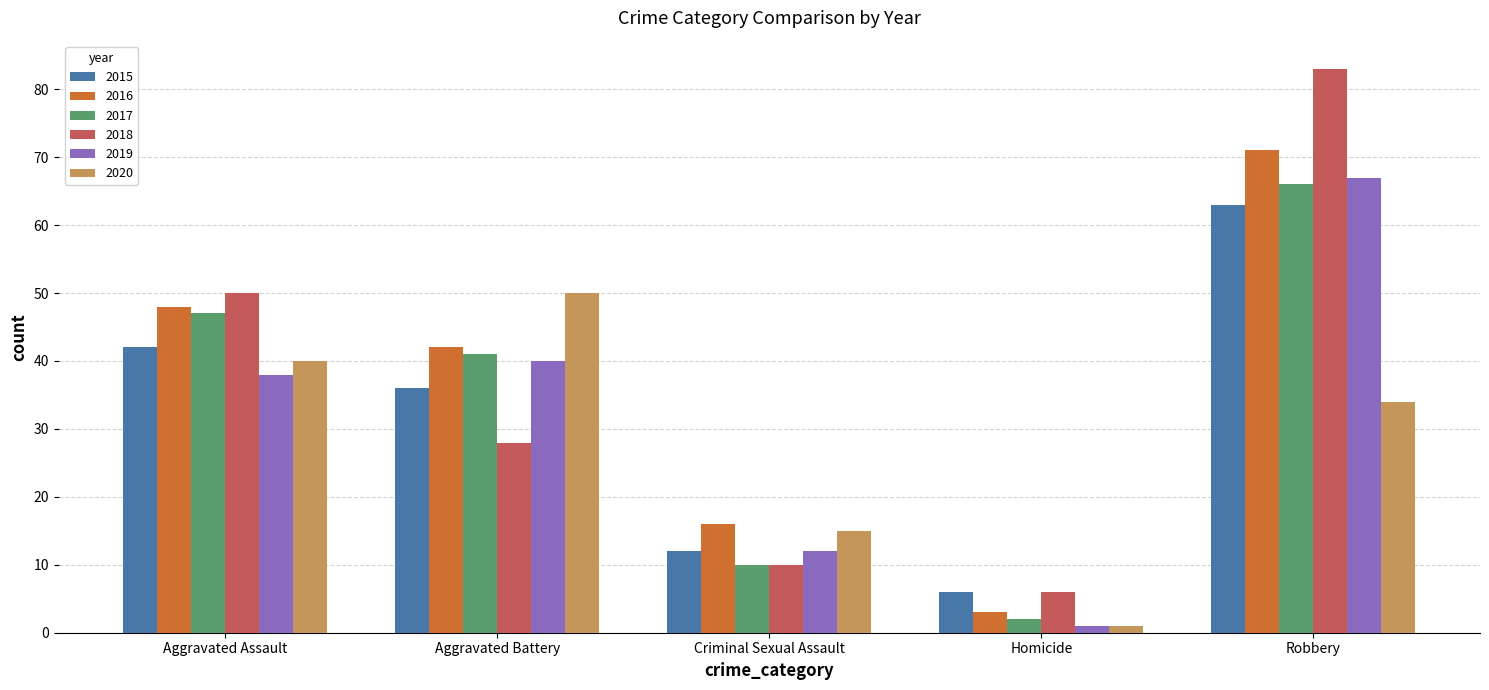

List the labels in order of 2016 value, largest first.

Robbery, Aggravated Assault, Aggravated Battery, Criminal Sexual Assault, Homicide